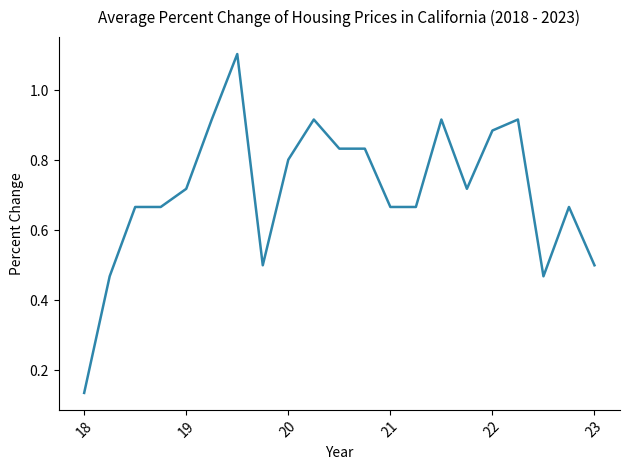

What is the difference between the maximum and minimum values?

1.0